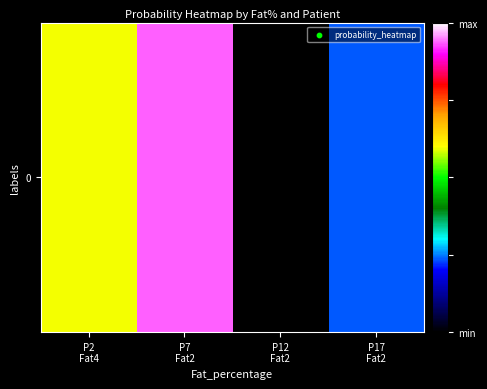

True or false: the data shows 0.2 at P7
Fat2.

False